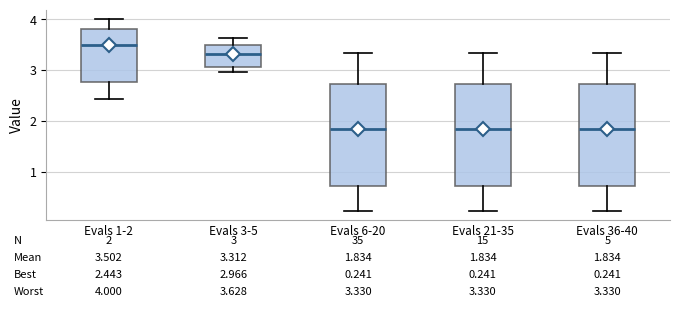

Which box's median line is the highest?

Evals 1-2